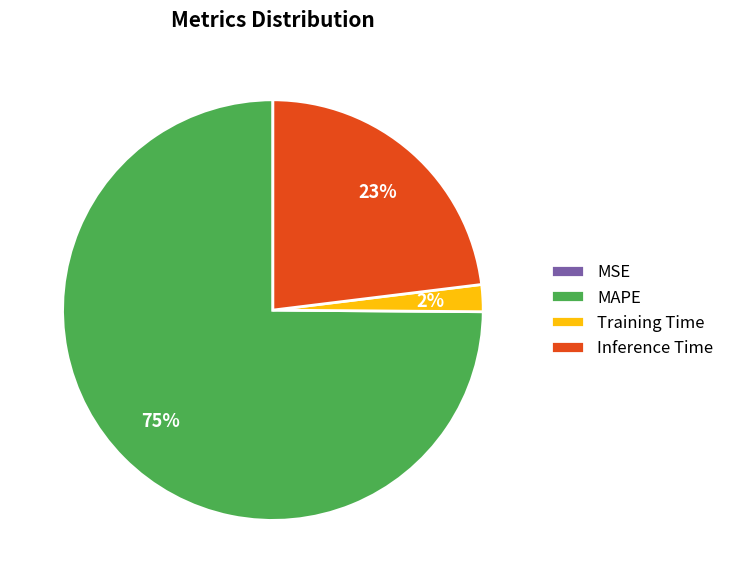

The MAPE slice represents 83% of the pie. True or false?

False